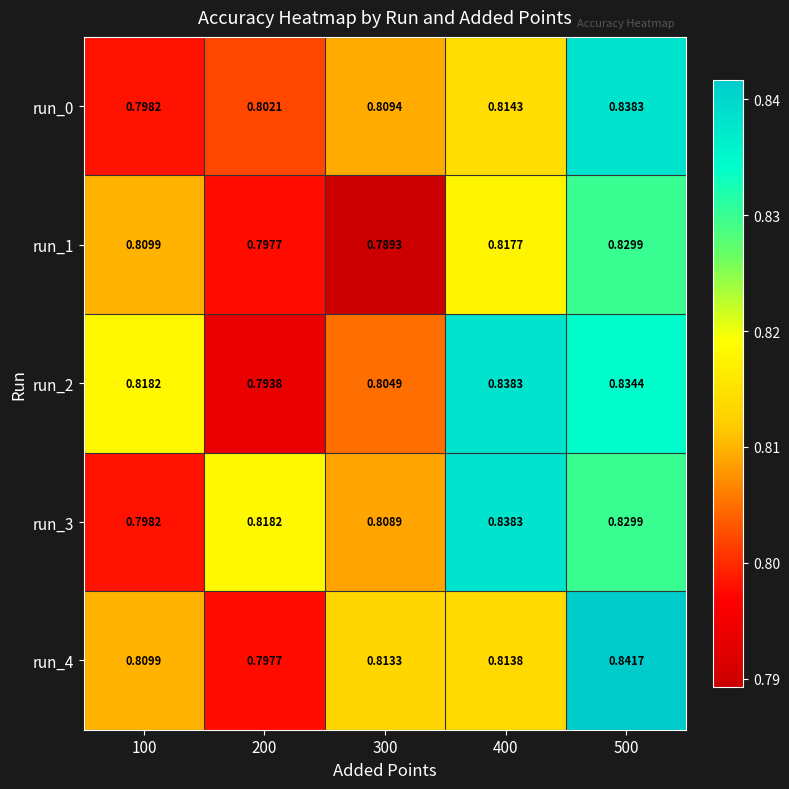

Is the value of run_3 at 100 greater than the value of run_1 at 200?

Yes